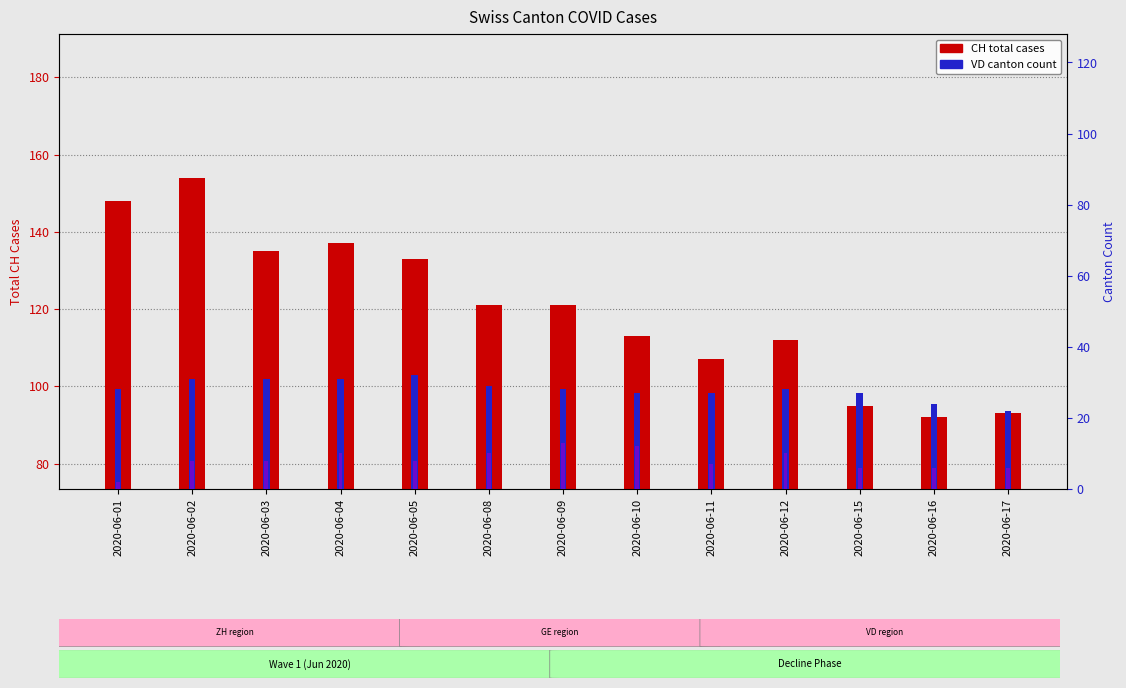

At which category does the chart reach its peak across all series?

2020-06-02